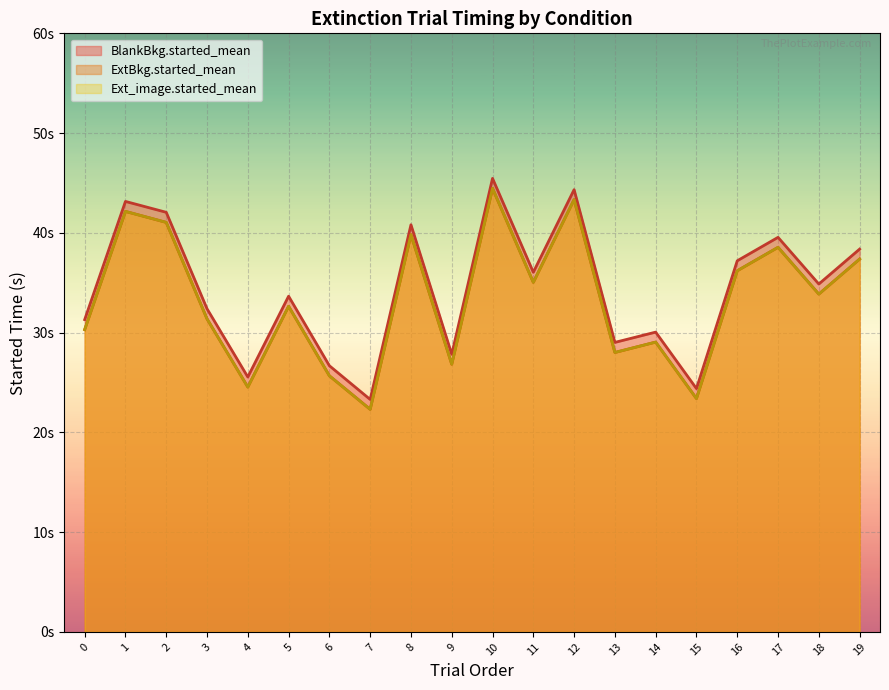

At which label is BlankBkg.started_mean closest to 34?

5